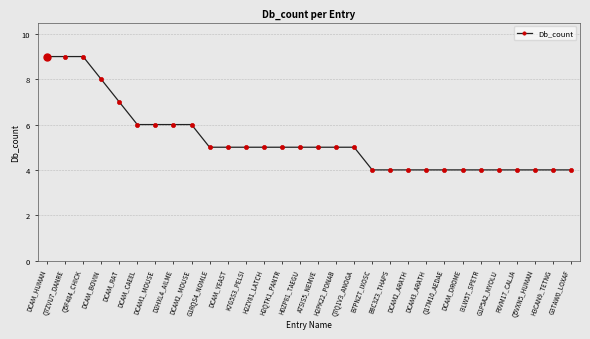

What is the value of the 9th point from the left?

6